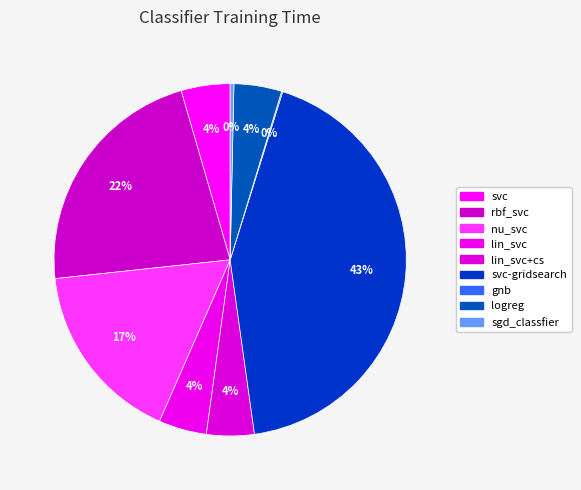

Is there a majority slice in this chart?

No